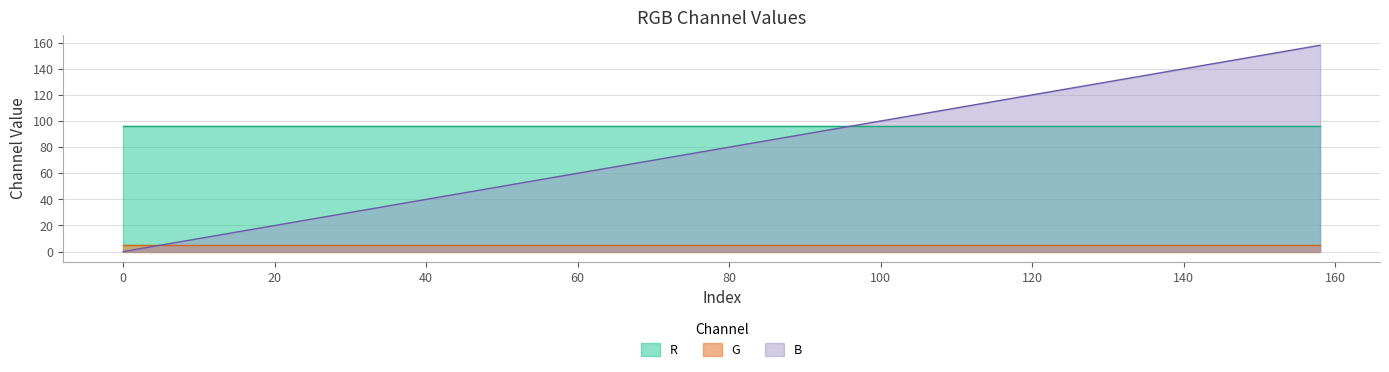

Does the chart display data point markers on the line(s)?

No